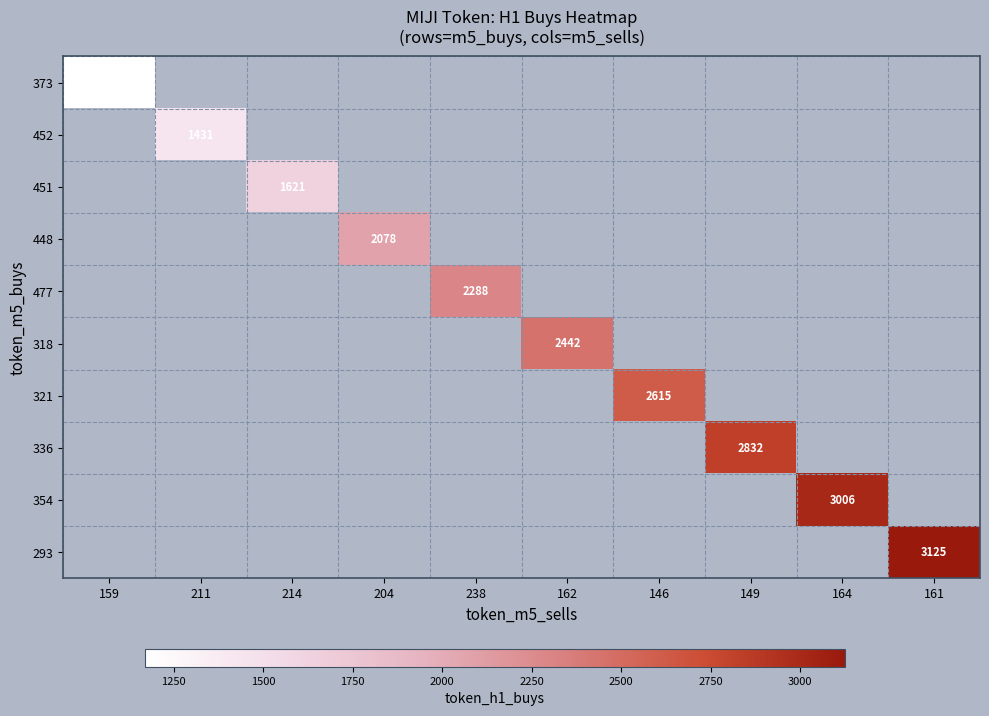

The 477 series shows 3816 at 238. True or false?

False